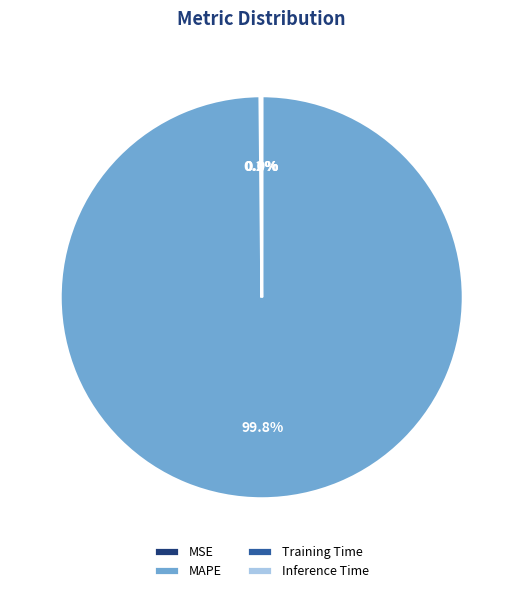

To the nearest percent, what is the average slice percentage?

25%